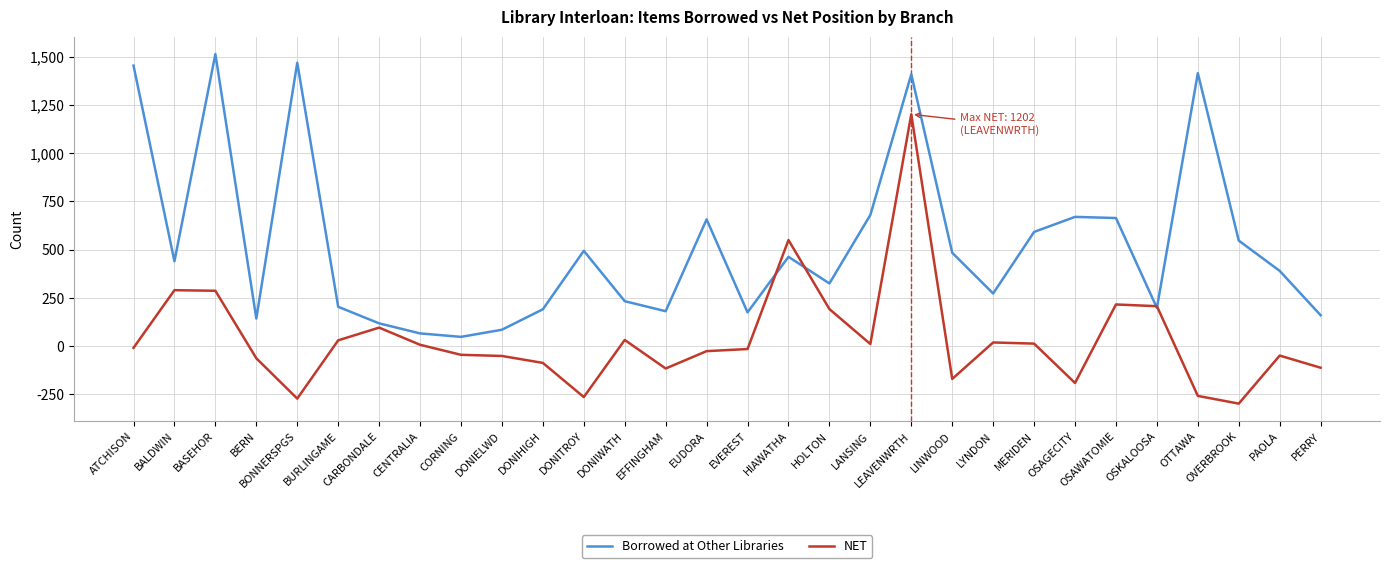

What is the difference between the maximum and minimum values in the NET series?

1500